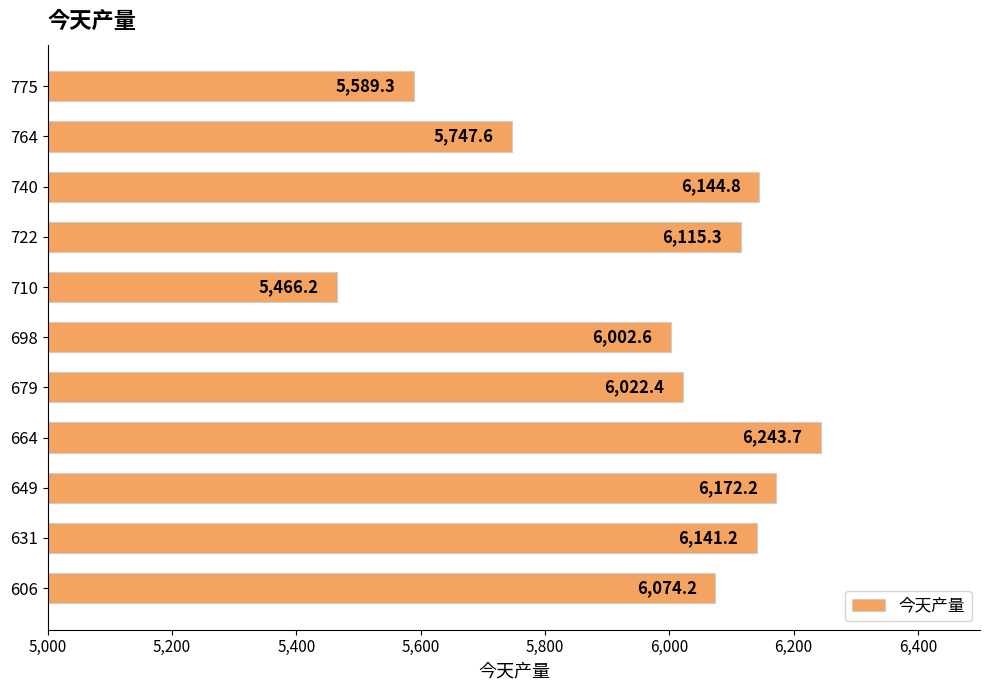

What is the smallest value displayed?

5466.2